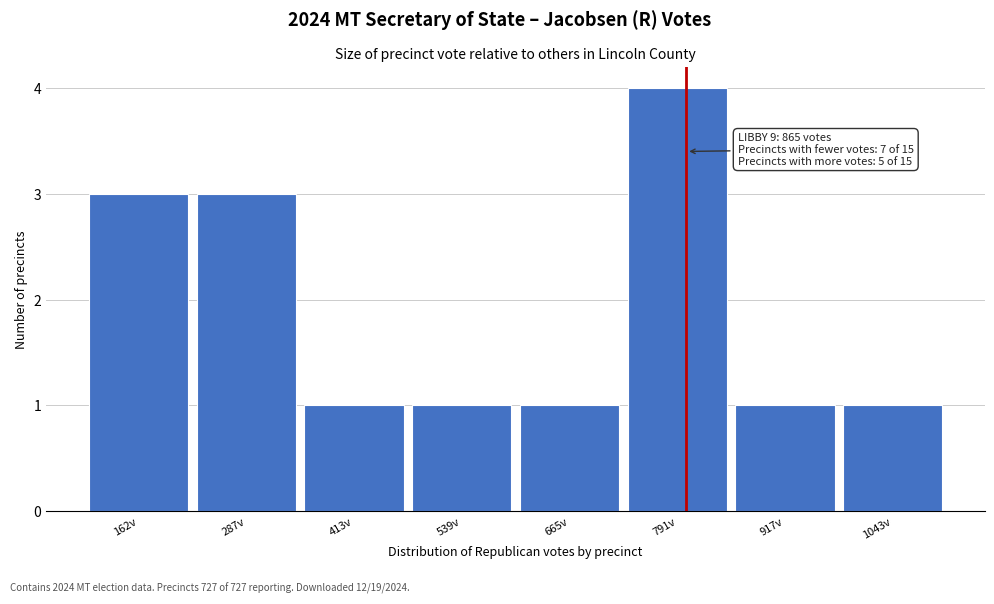

Reading right to left, what are all the values shown in this chart?

1	1	4	1	1	1	3	3